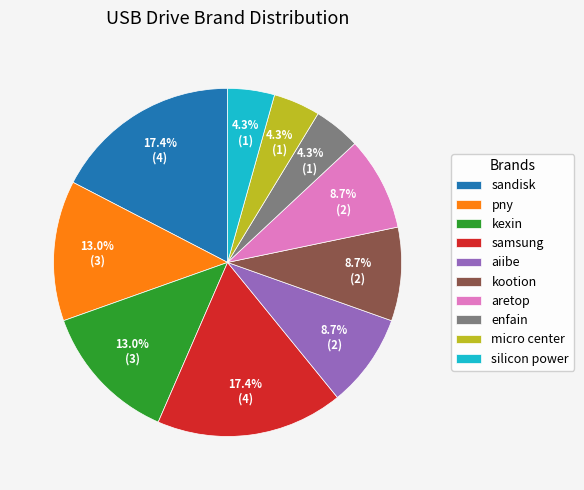

Count the number of slices in the pie.

10